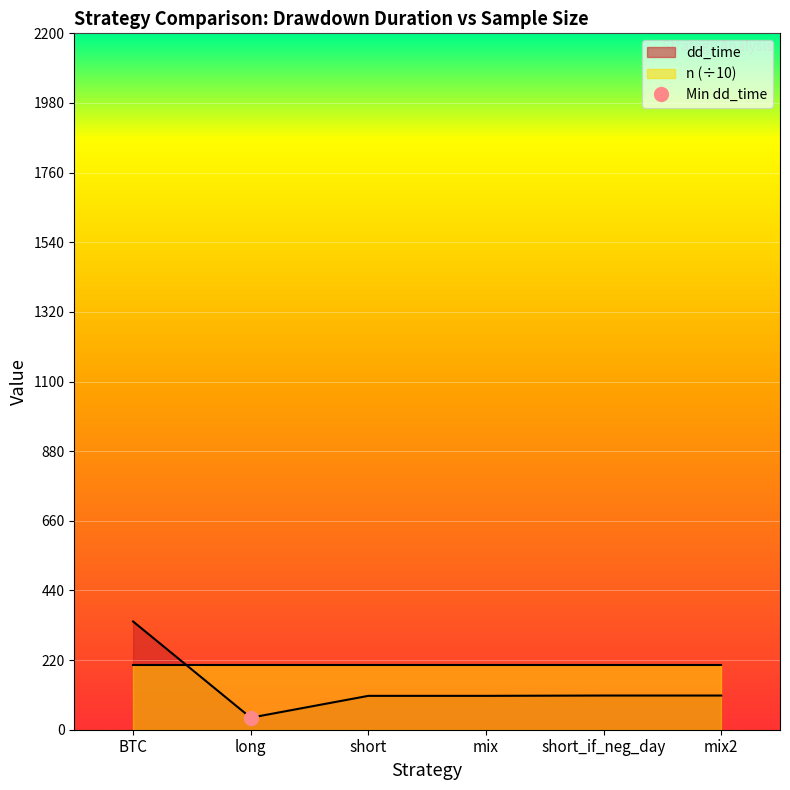

What is the label of the 1st point from the right?

mix2